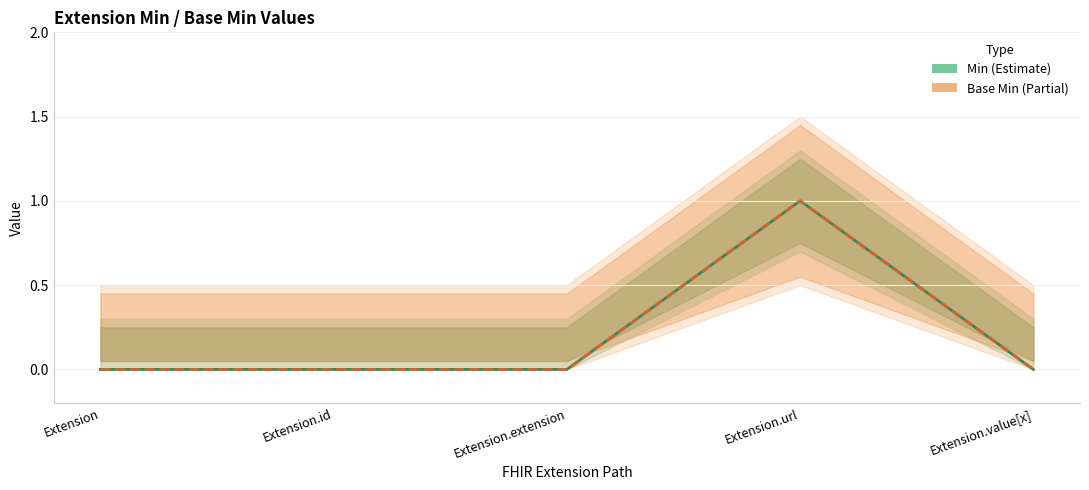

Is it true that Min equals -1 at Extension?

False